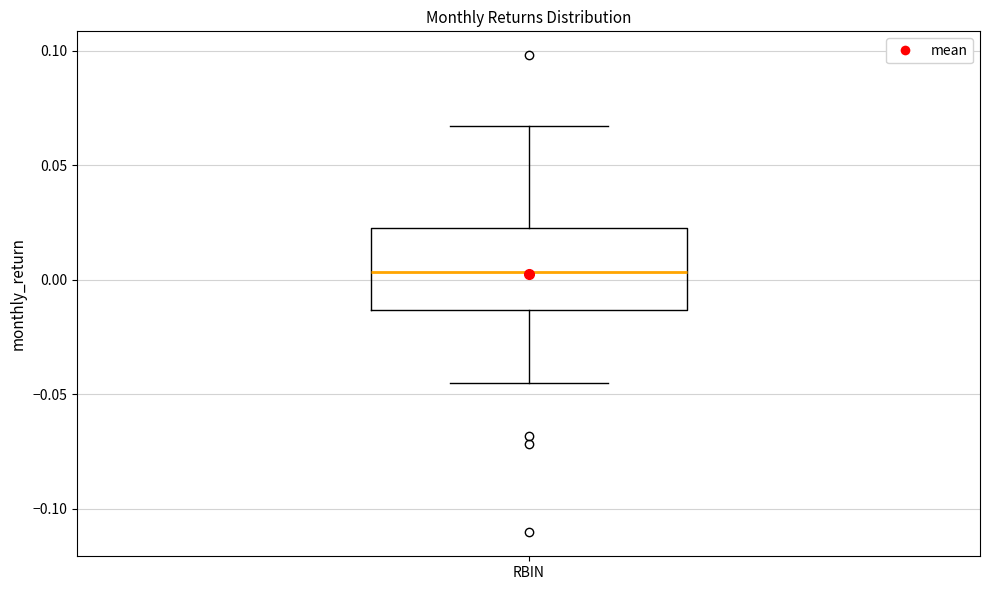

Where is the upper edge of the box for RBIN on the y-axis? The values are not printed on the chart, so give them approximately, as read against the axis.

0.025